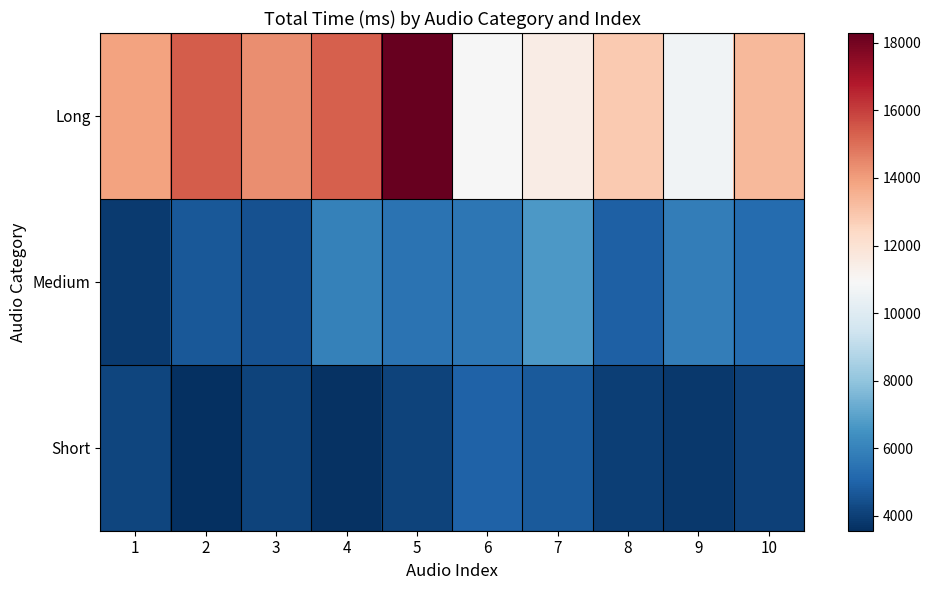

What is the maximum value shown in the chart?

18291